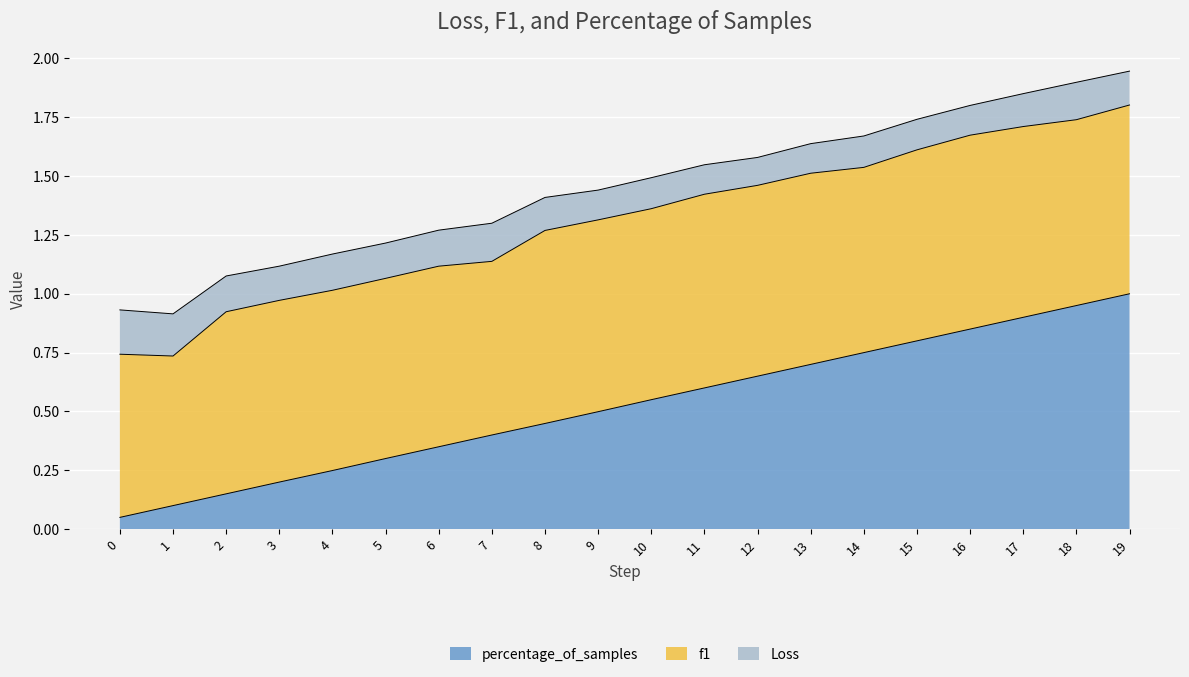

At which label does f1 reach its minimum?

1